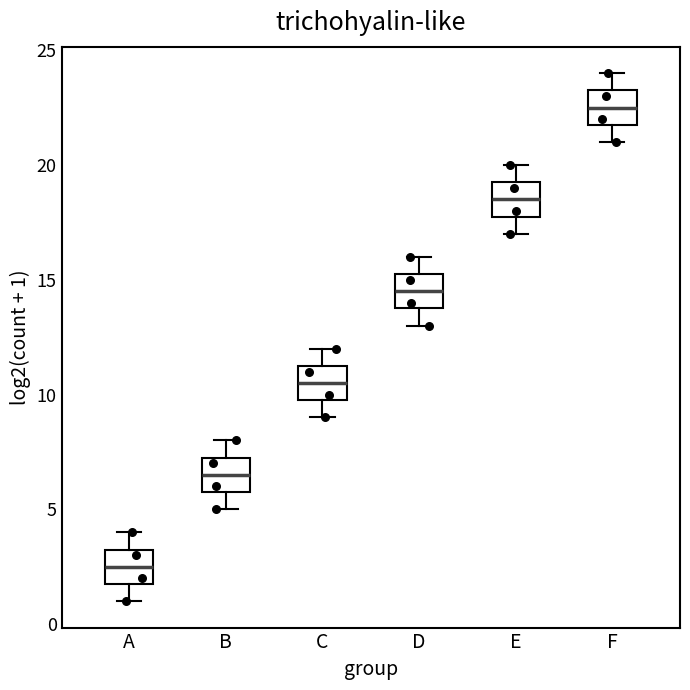

Reading left to right, read every box against the y-axis: the position of its median line, the range the box covers, and the ends of its whiskers. The values are not printed on the chart, so give them approximately, as read against the axis.

A: median 2.5, box 2.0 to 3.5, whiskers 1.0 to 4.0
B: median 6.5, box 6.0 to 7.5, whiskers 5.0 to 8.0
C: median 10.5, box 10.0 to 11.5, whiskers 9.0 to 12.0
D: median 14.5, box 14.0 to 15.5, whiskers 13.0 to 16.0
E: median 18.5, box 18.0 to 19.5, whiskers 17.0 to 20.0
F: median 22.5, box 22.0 to 23.5, whiskers 21.0 to 24.0